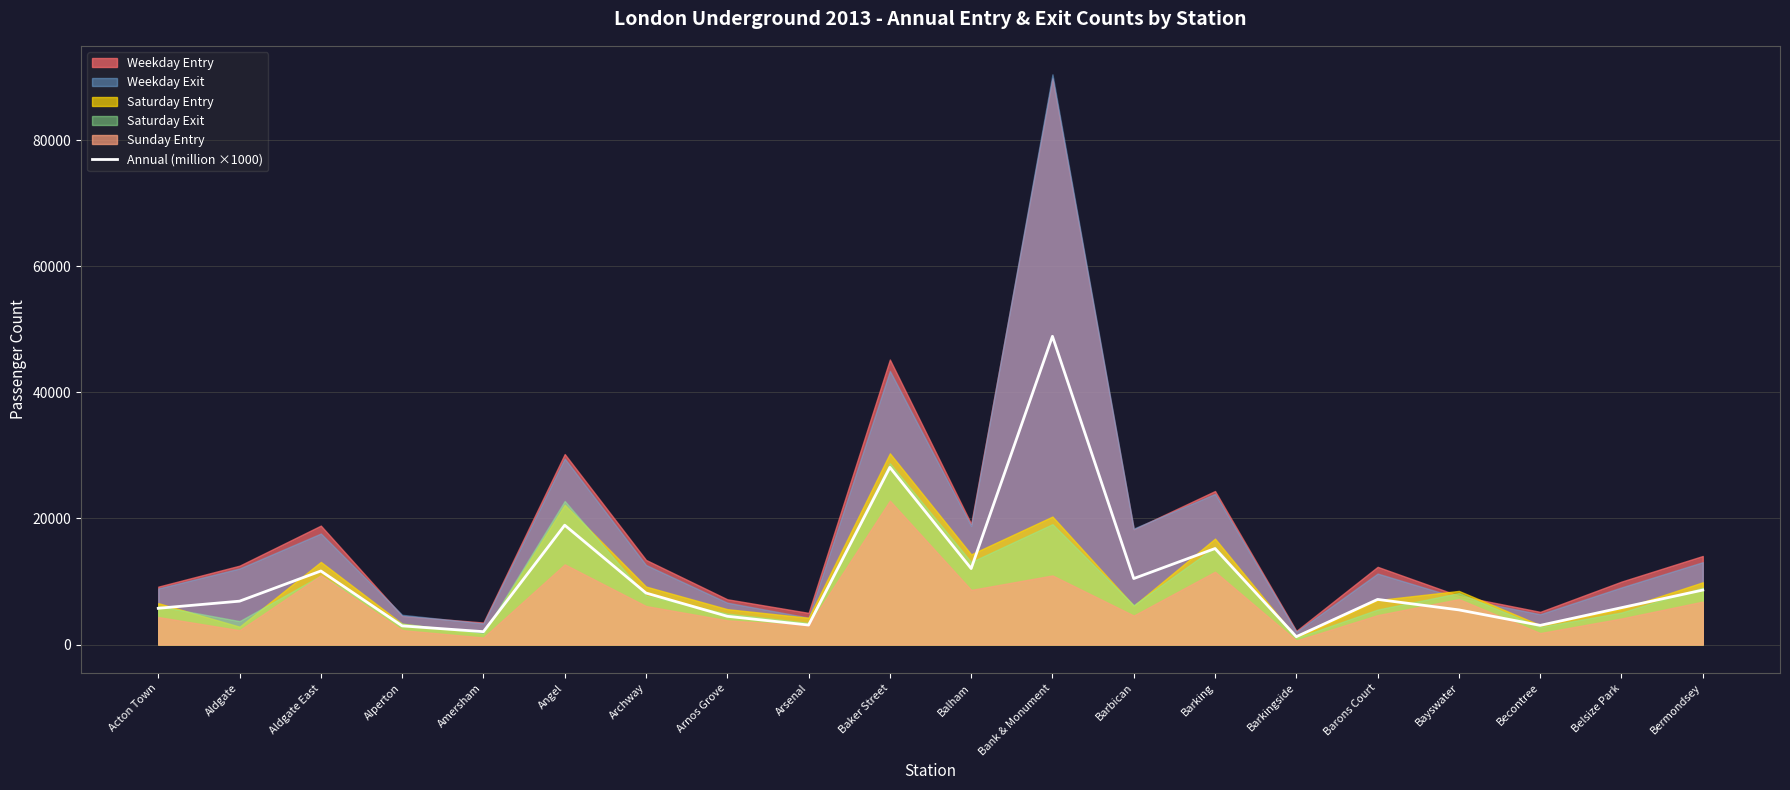

How many interior local valleys (lower than both neighbors) does the data have?

6